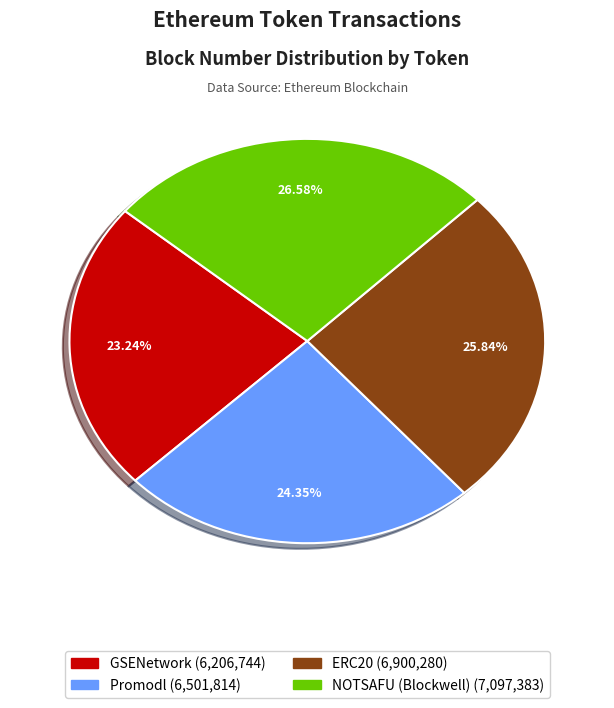

Is there any slice that represents more than half of the pie?

No